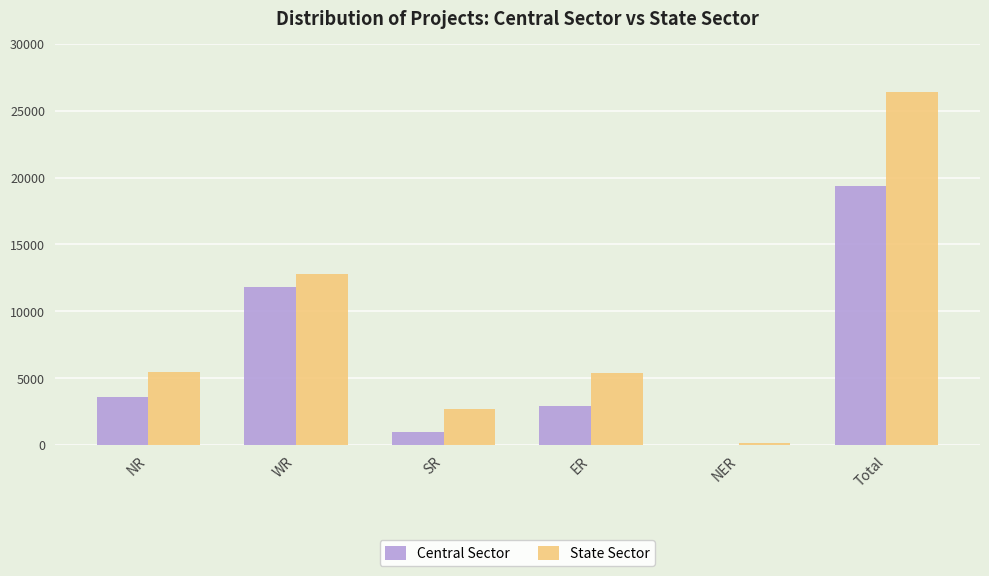

Is the value of State Sector at SR greater than the value of Central Sector at SR?

Yes